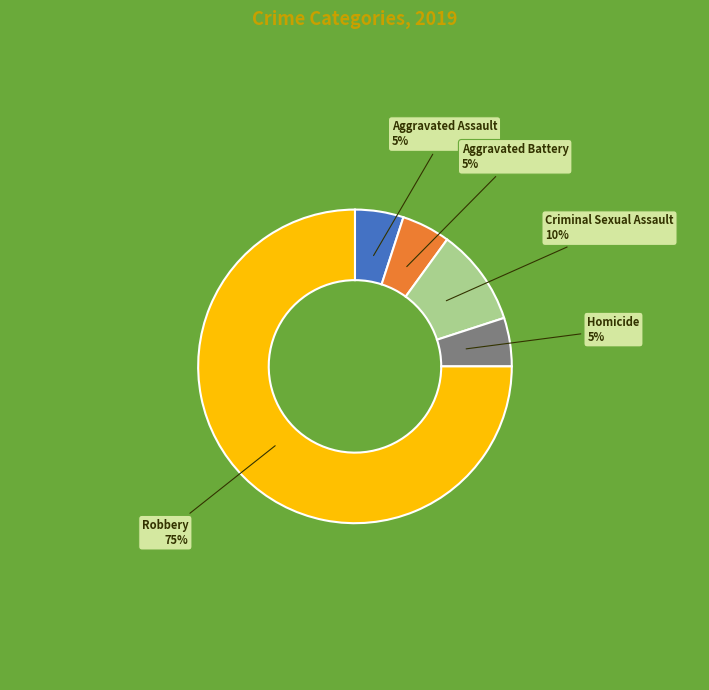

To the nearest percent, what is the average slice percentage?

20%